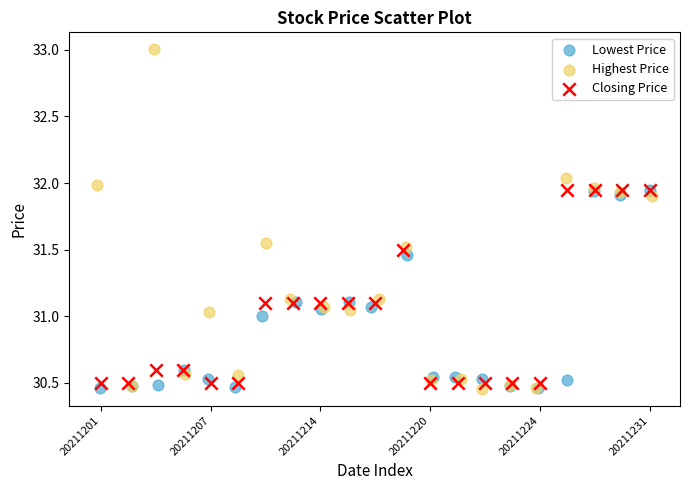

Which series contains the highest Y value?

Highest Price